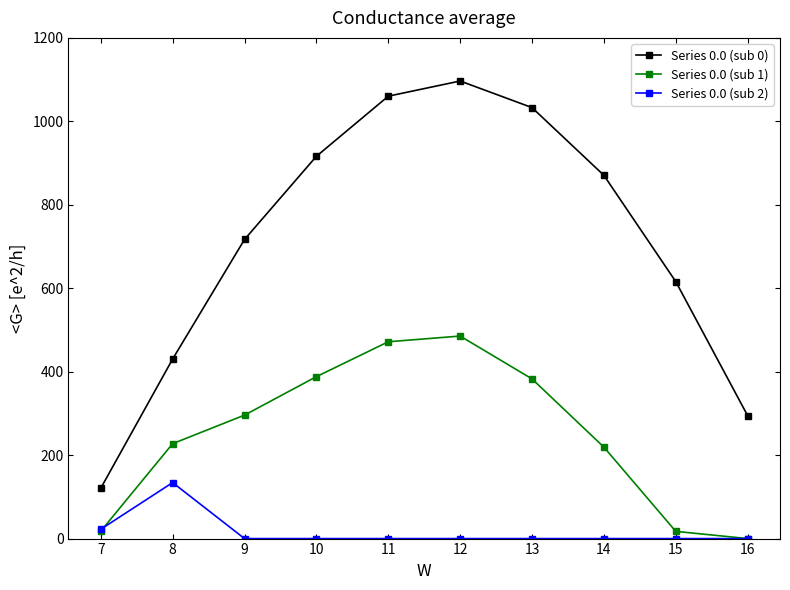

Rank the series by their maximum value, from highest to lowest.

Series 0.0 (sub 0), Series 0.0 (sub 1), Series 0.0 (sub 2)